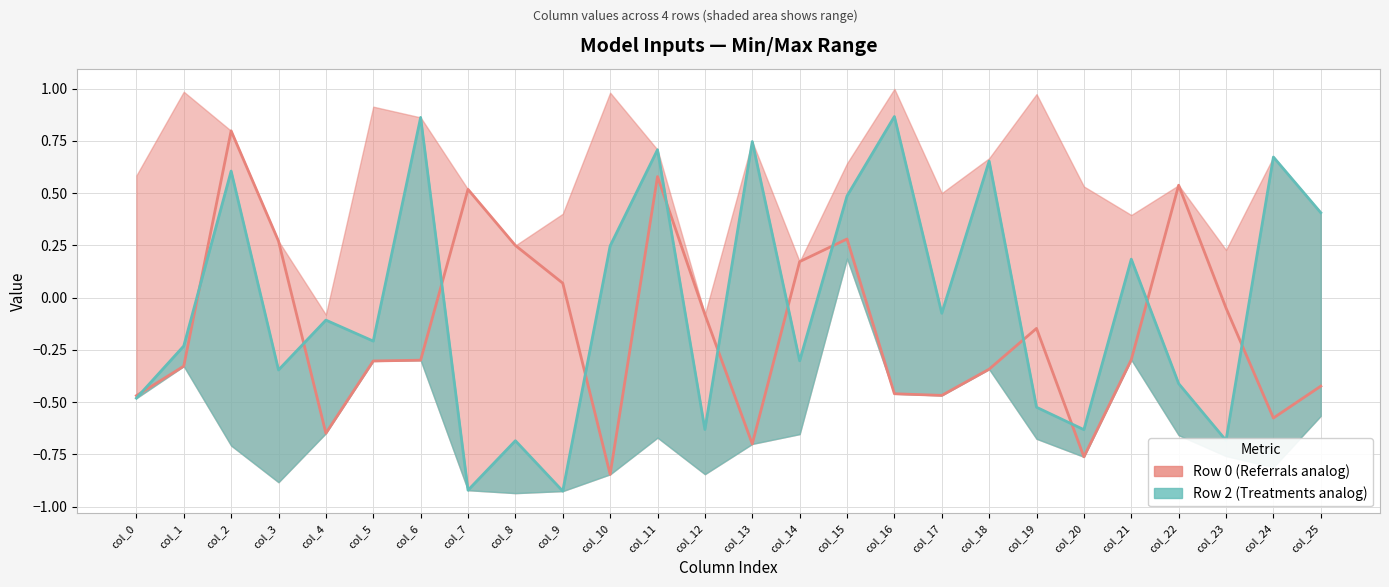

True or false: Row 2 (Treatments analog) has a value of -0.6 at col_22.

False